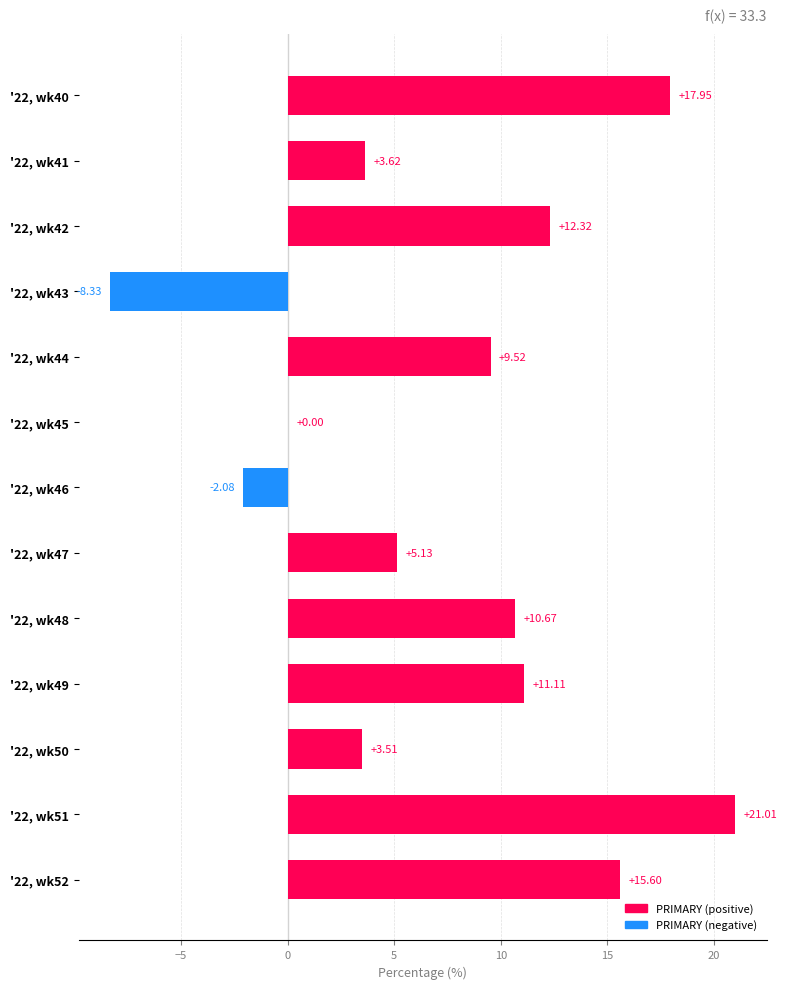

What is the sum of all values?

100.0